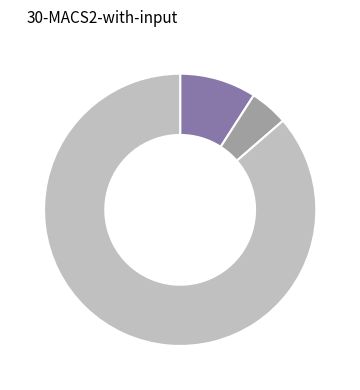

Is there a majority slice in this chart?

Yes